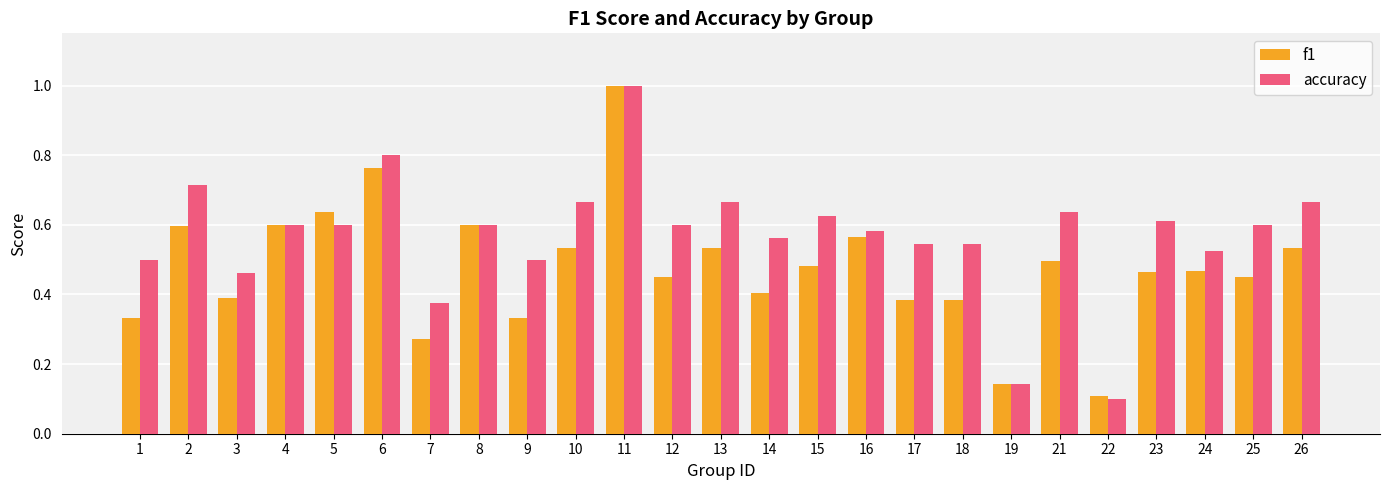

How many groups of bars are there?

25